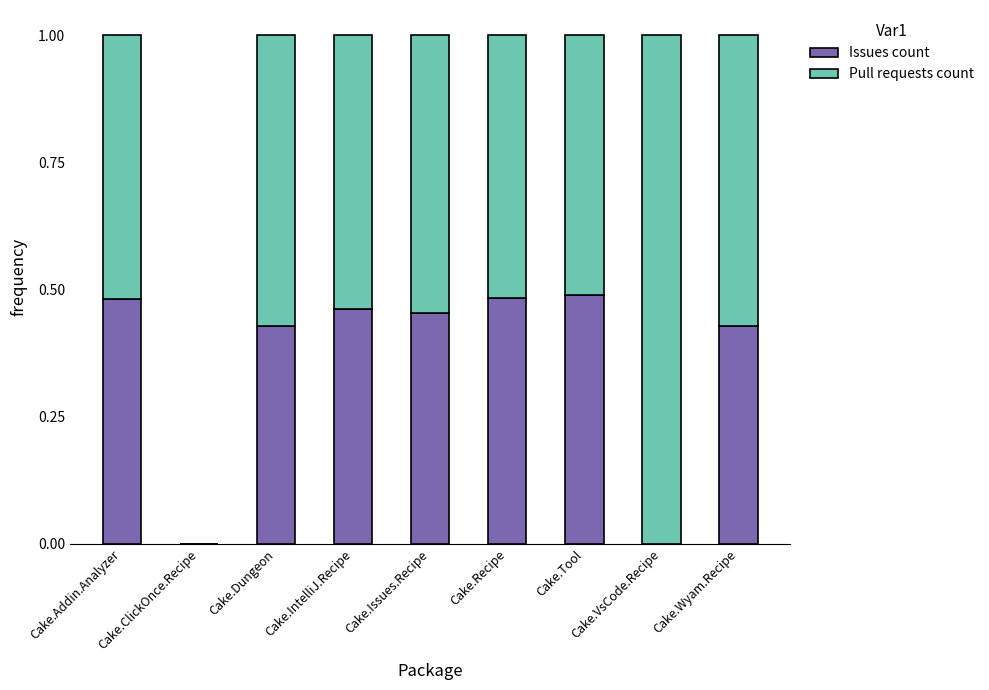

What is the total value across all series at Cake.Dungeon?

1.0